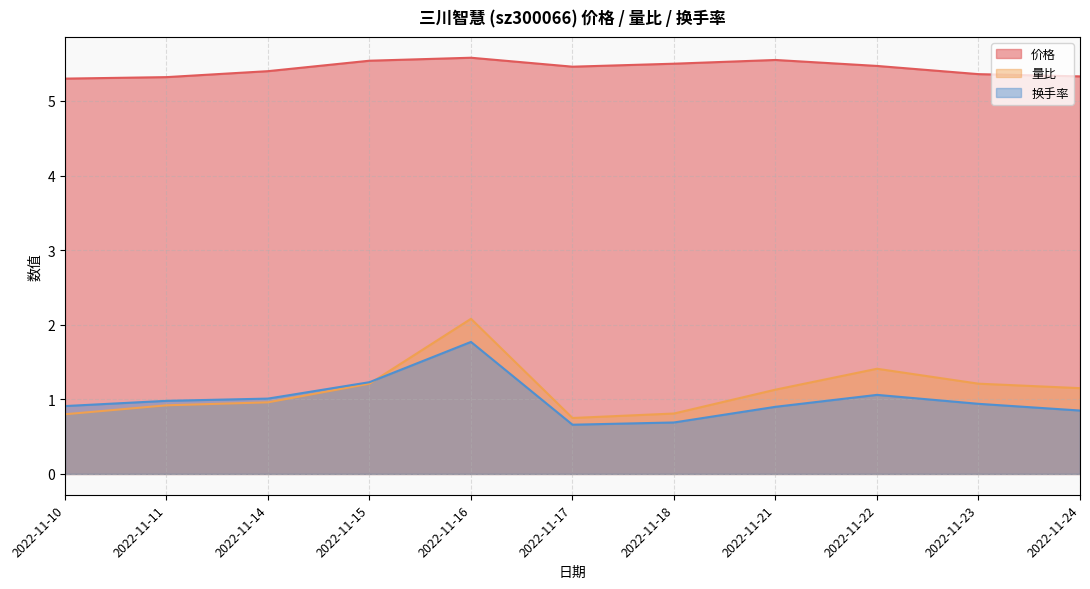

Reading left to right, extract all data points from this chart.

价格: 5.3	5.3	5.4	5.5	5.6	5.5	5.5	5.5	5.5	5.4	5.3
量比: 0.8	0.9	1.0	1.2	2.1	0.8	0.8	1.1	1.4	1.2	1.1
换手率: 0.9	1.0	1.0	1.2	1.8	0.7	0.7	0.9	1.1	0.9	0.8